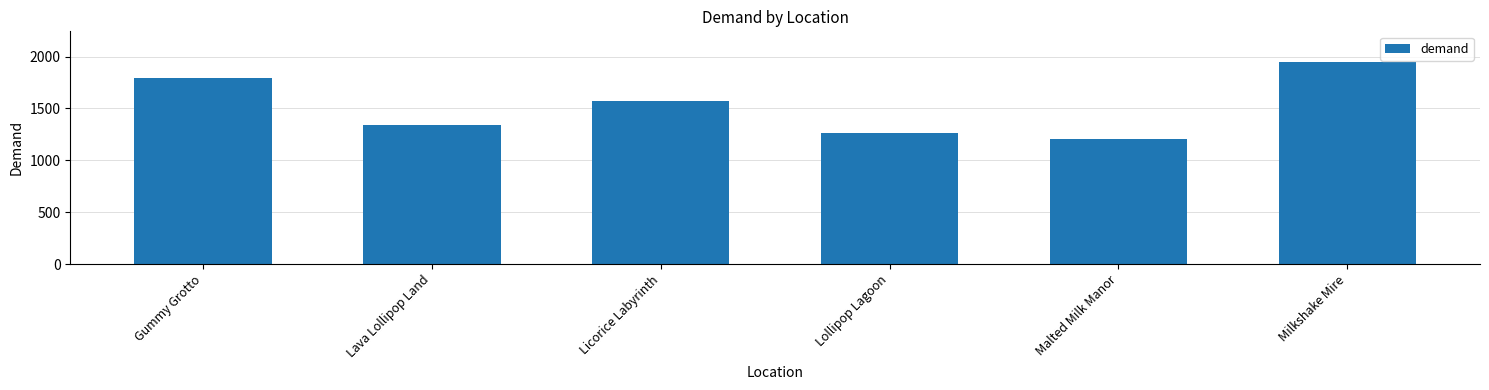

What is the change in value from Licorice Labyrinth to Malted Milk Manor?

-363